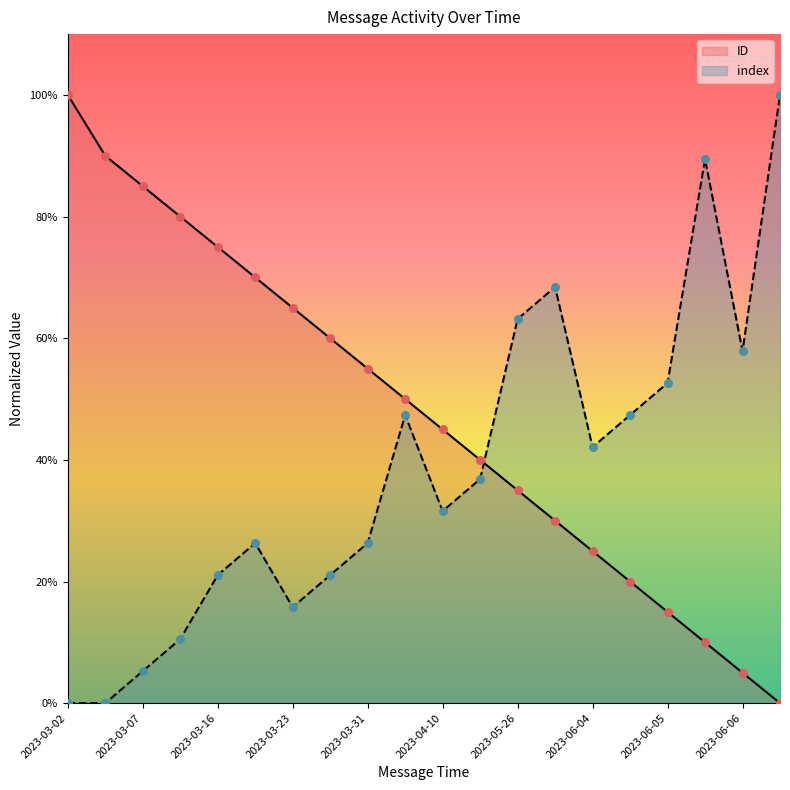

Which series has the widest spread of Y values?

ID